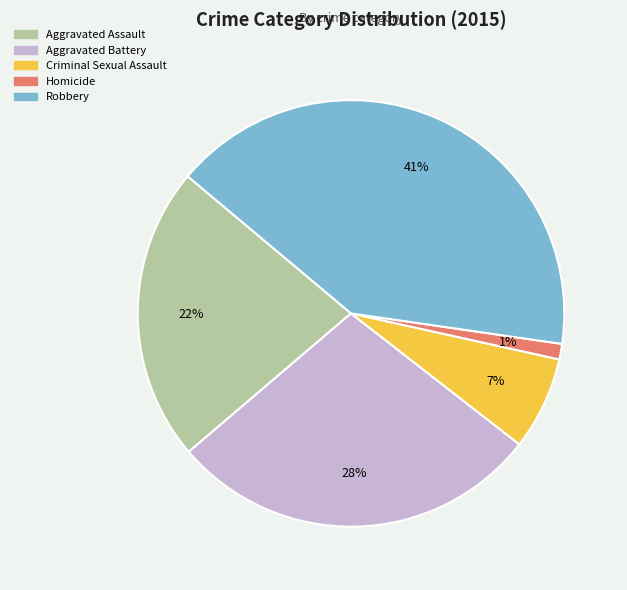

How many segments does this pie chart have?

5